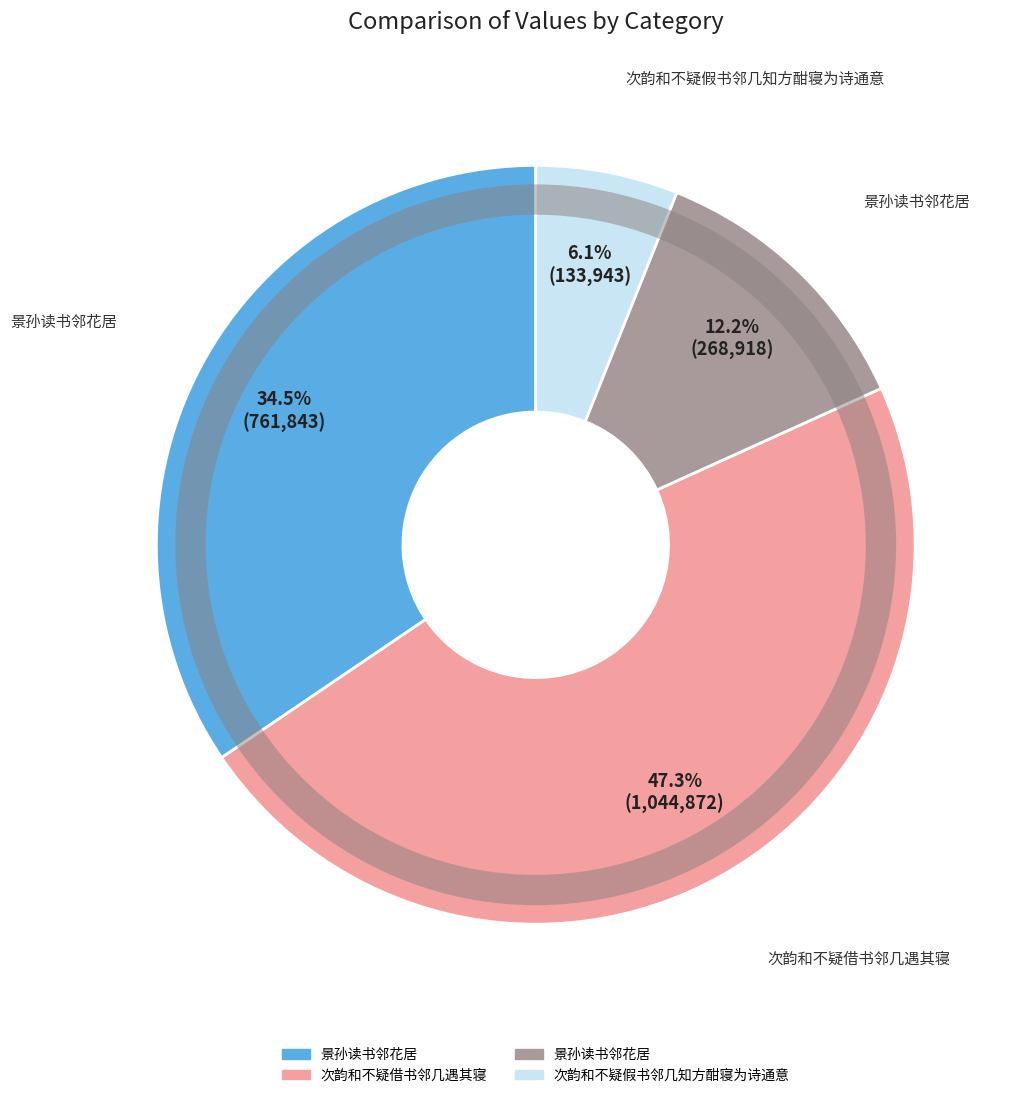

What percentage is NOT represented by 次韵和不疑假书邻几知方酣寝为诗通意?

93.9%